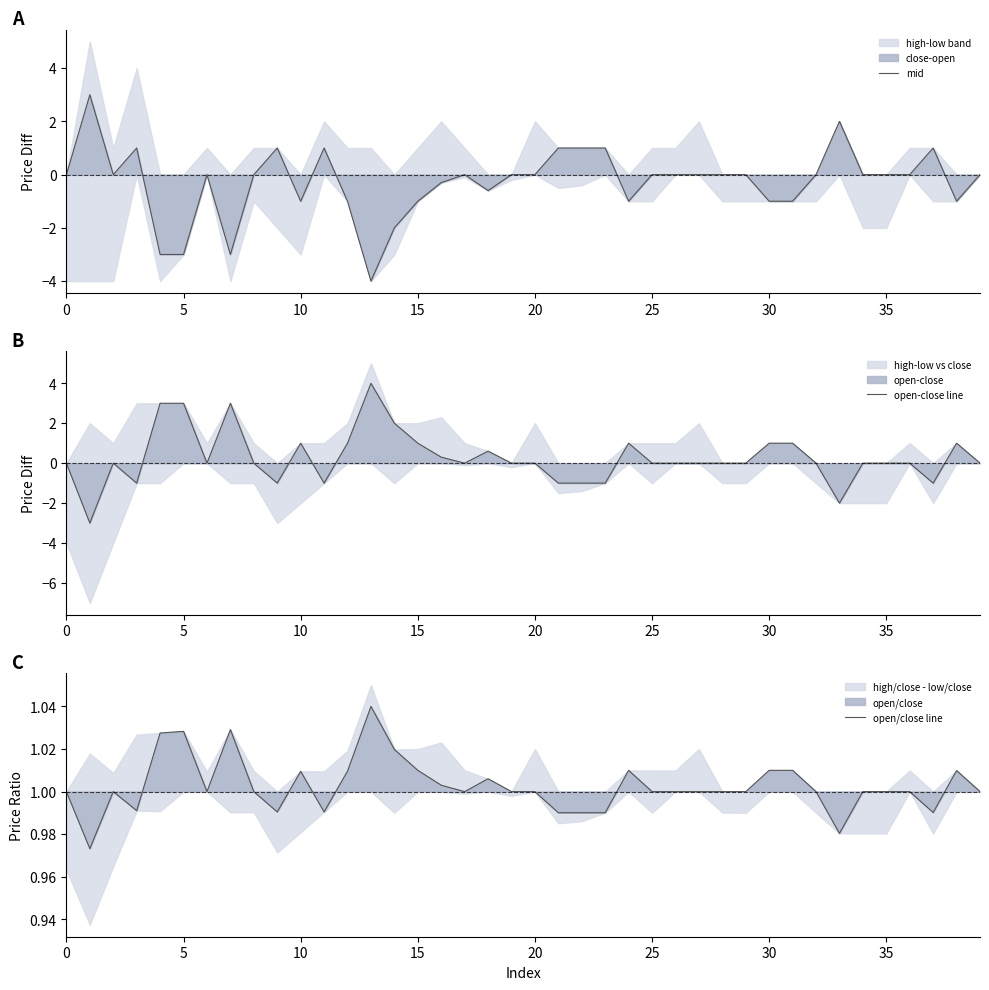

Which has a higher value, 32 or 35?

32